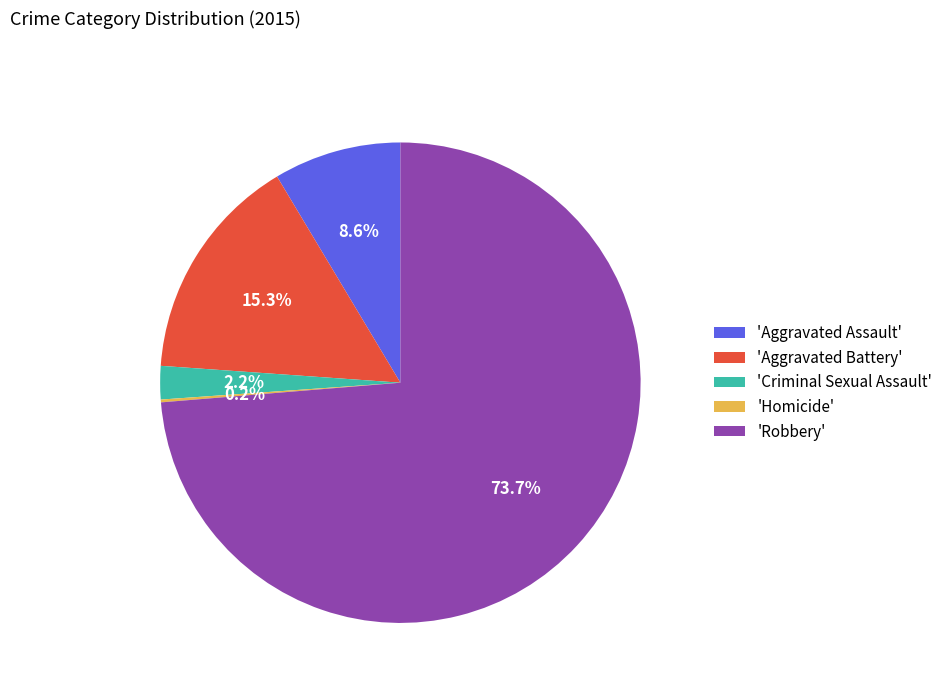

How much of the chart is everything except 'Criminal Sexual Assault'?

97.8%